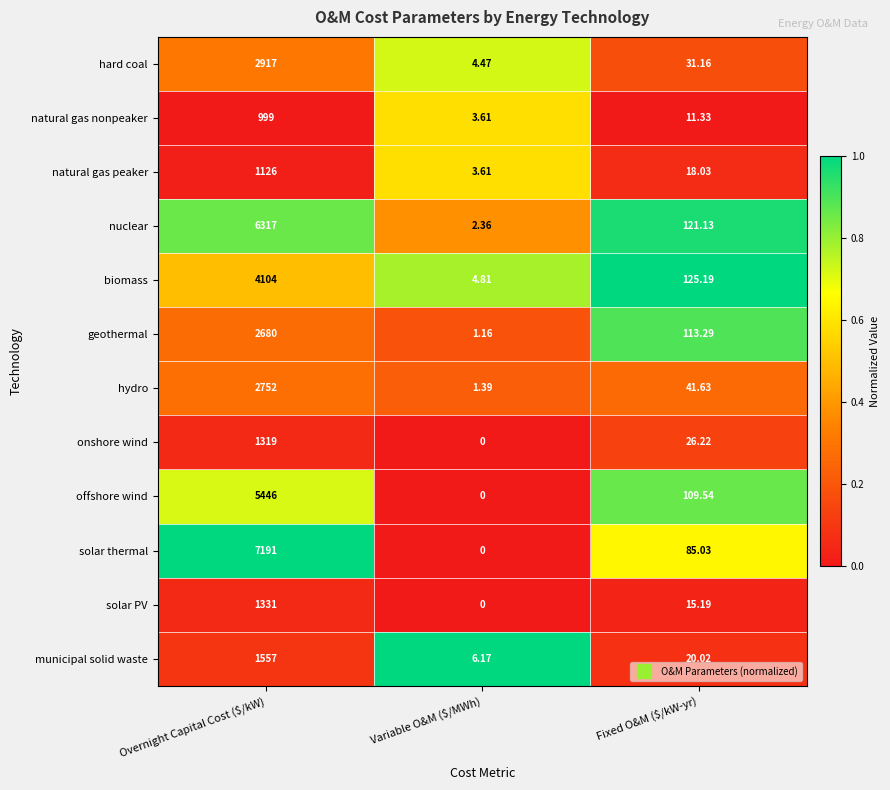

At which category does the chart reach its peak across all series?

Overnight Capital Cost ($/kW)